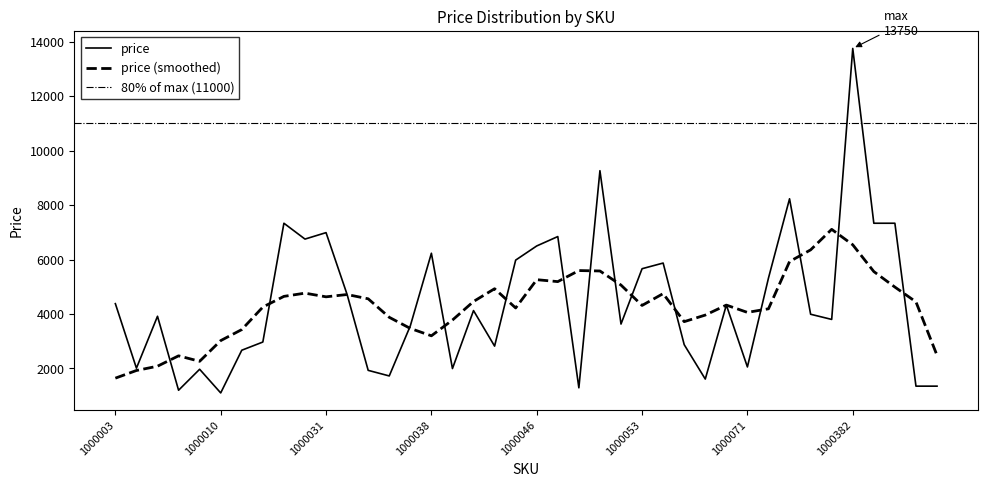

Which has a higher value, 1000040 or 1000381?

1000040